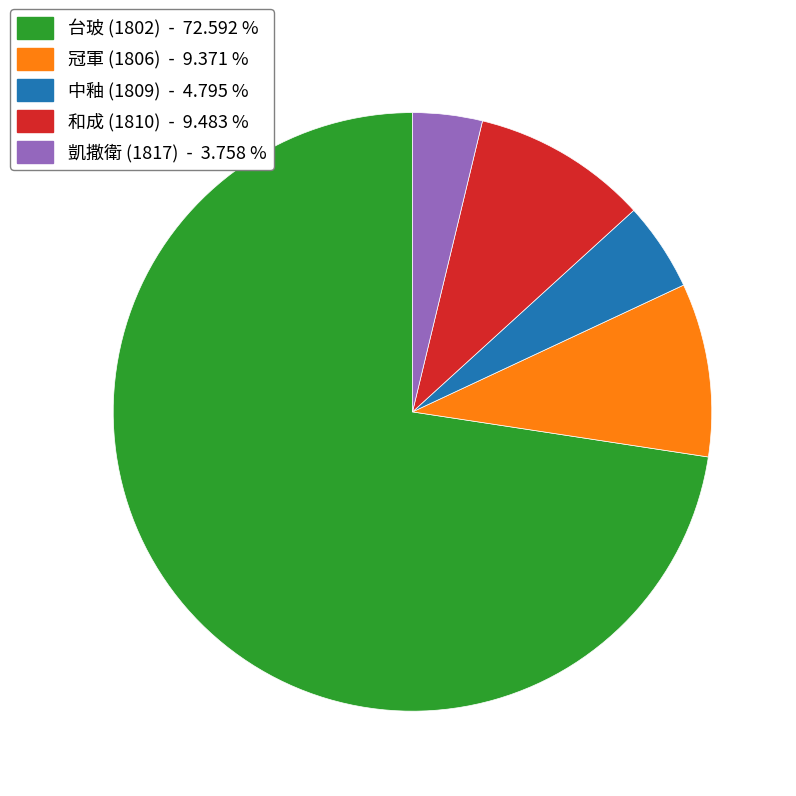

Is the sum of 凱撒衛 (1817) and 台玻 (1802) greater than half?

Yes